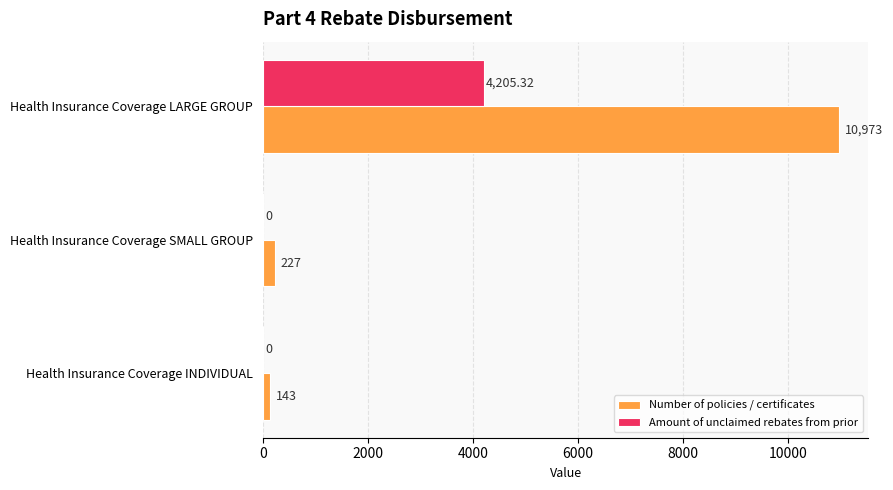

Where is Number of policies / certificates nearest to the value 5558?

Health Insurance Coverage SMALL GROUP